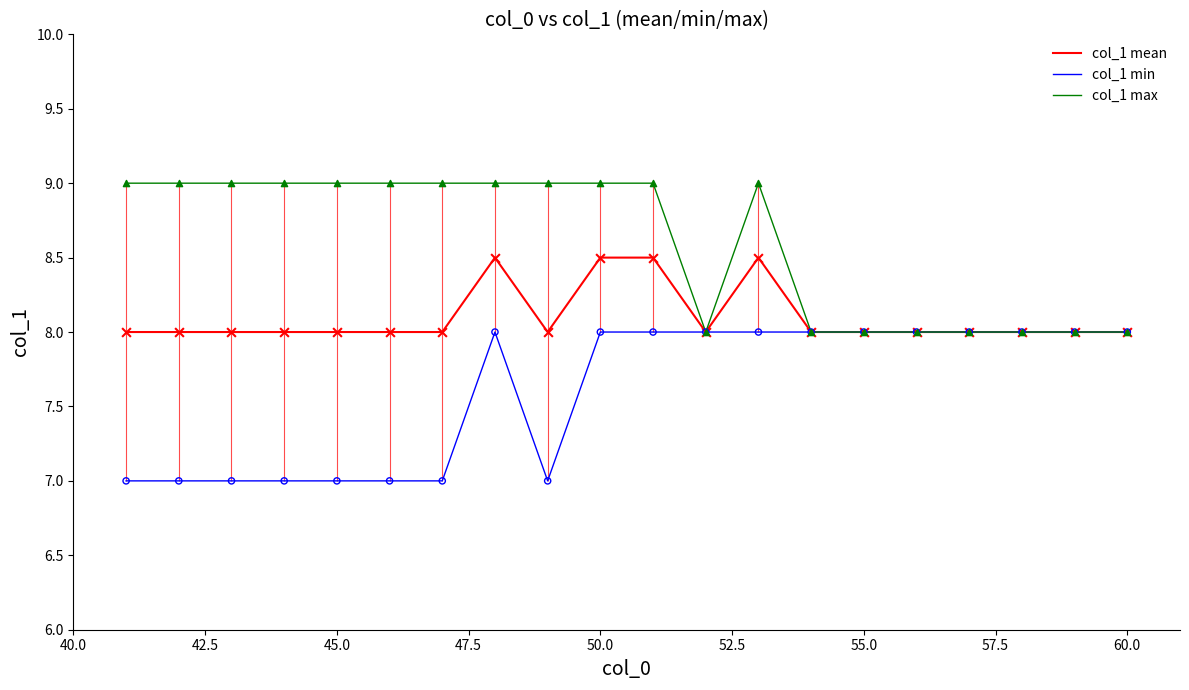

The col_1 max series shows 9.0 at 50.0. True or false?

True